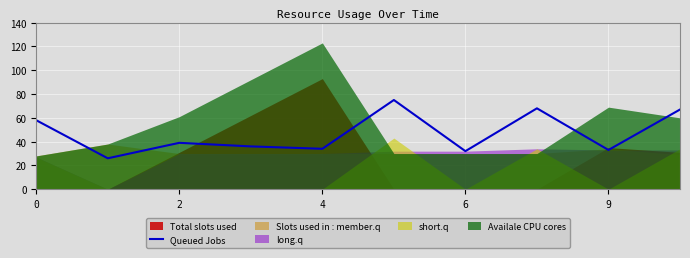

Where is the first local maximum?

2